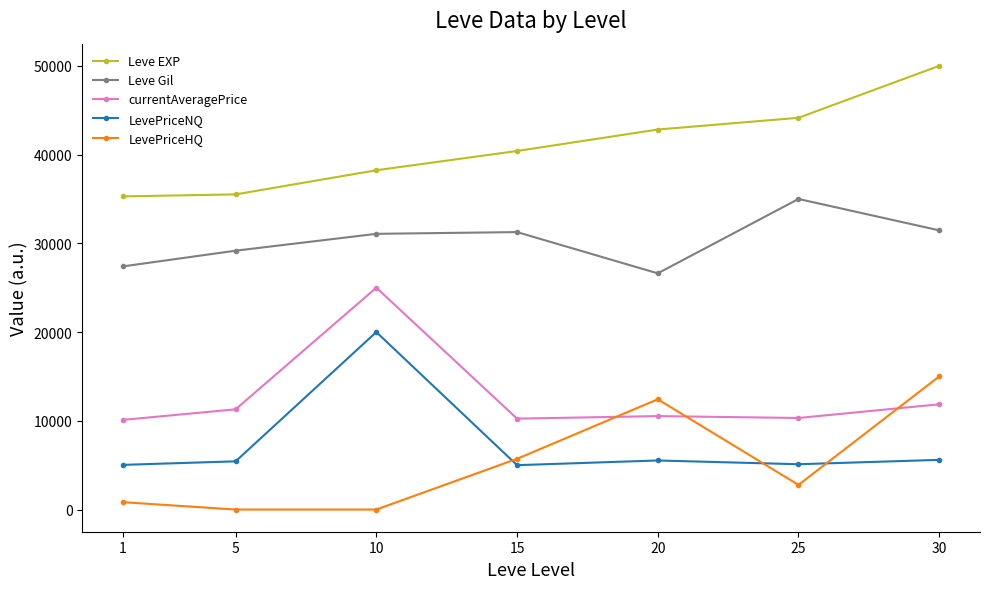

True or false: LevePriceHQ and currentAveragePrice intersect in this chart.

True